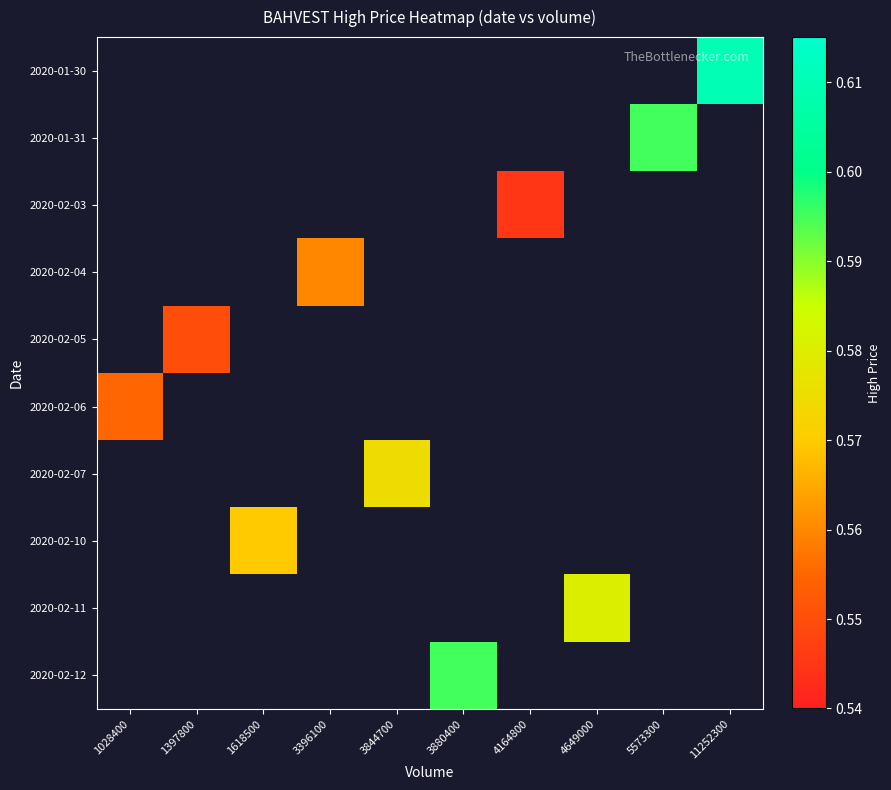

How many data points does each series have?

10